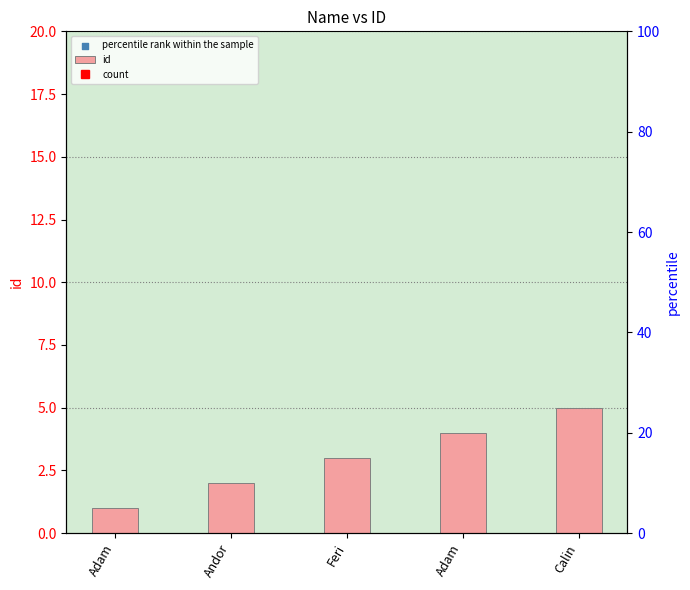

What is the change in value from Andor to Feri?

+1